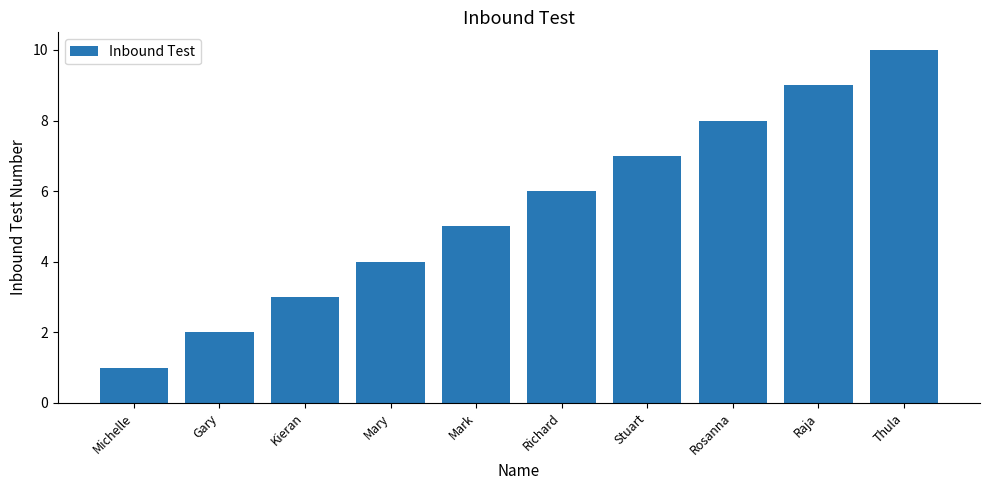

Reading right to left, list all the values displayed in this chart.

Thula=10	Raja=9	Rosanna=8	Stuart=7	Richard=6	Mark=5	Mary=4	Kieran=3	Gary=2	Michelle=1